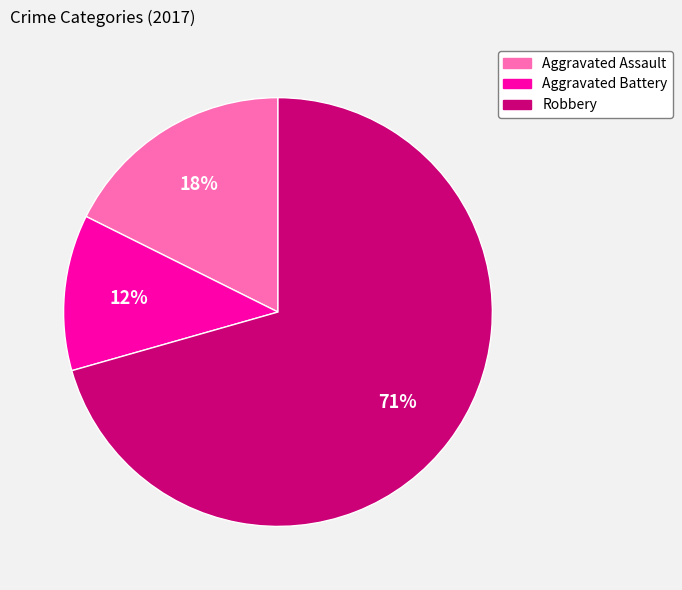

What percentage is the Aggravated Assault slice, to the nearest percent?

18%